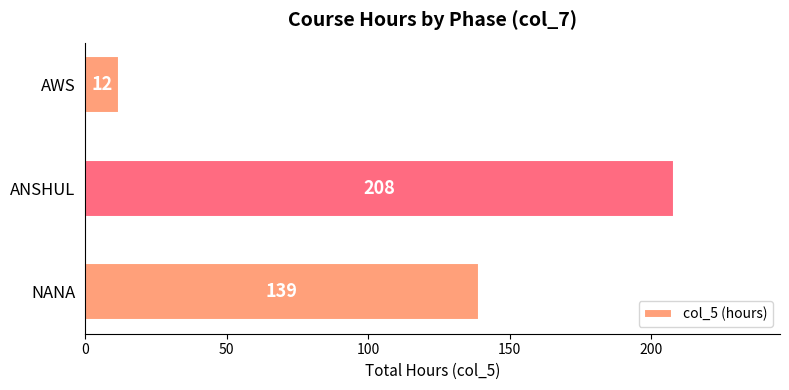

What is the average value?

120